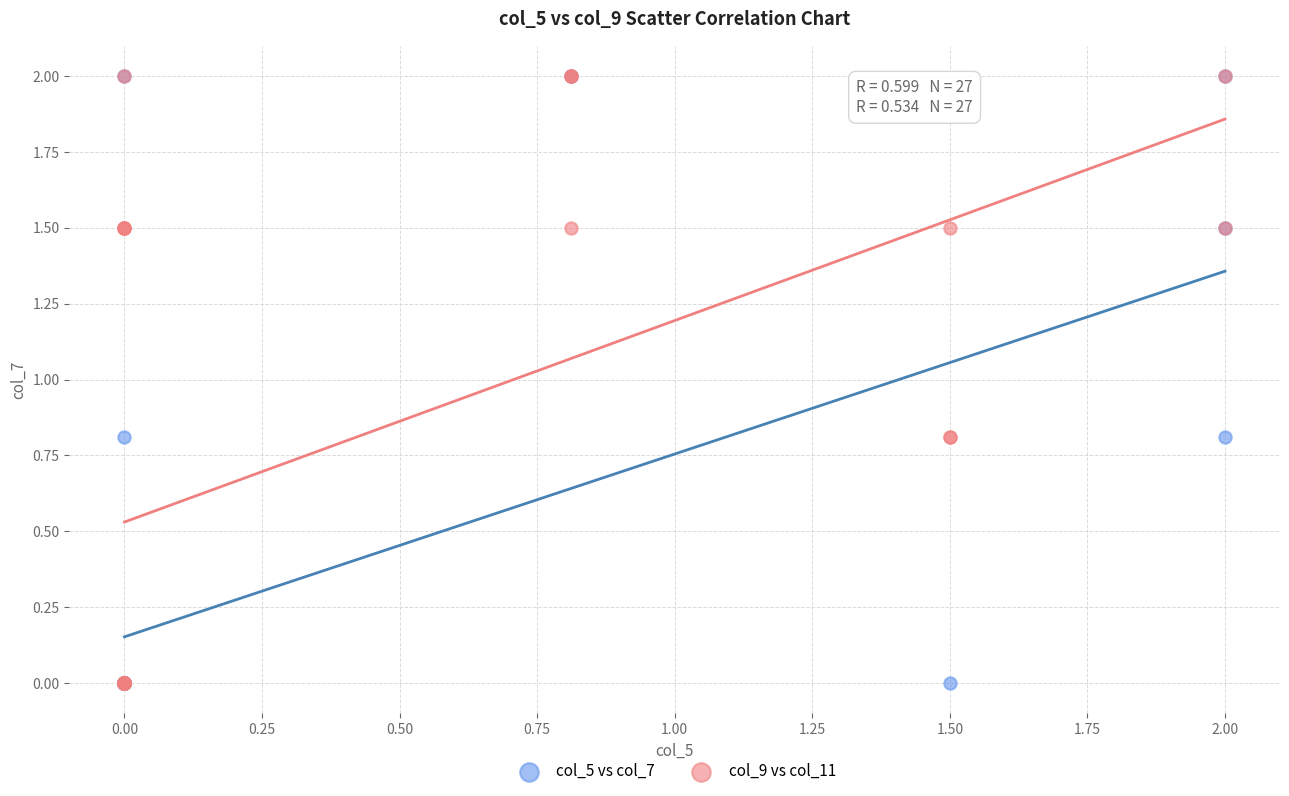

What are all the series names shown in the legend?

col_5 vs col_7, col_9 vs col_11